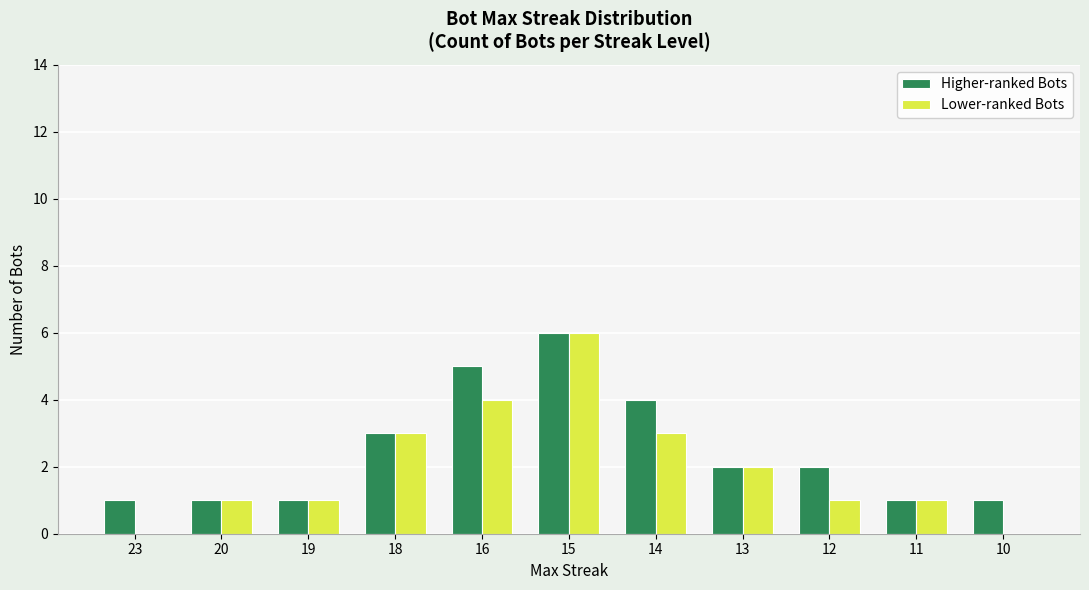

What are all the series names shown in the legend?

Higher-ranked Bots, Lower-ranked Bots